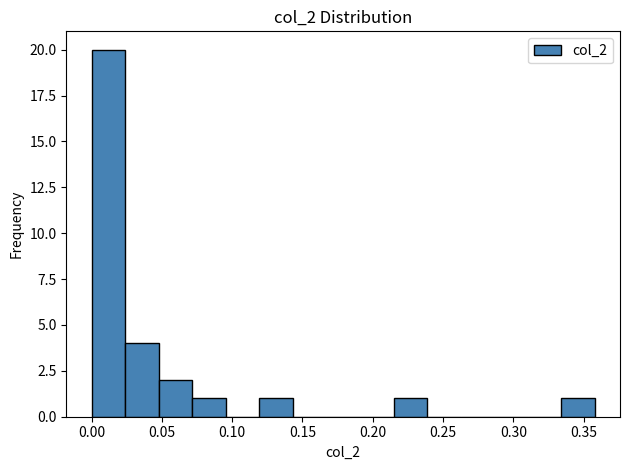

What is the height of the bar covering 0.050 to 0.070 on the x-axis? Neither the bar edges nor the heights are printed on the chart, so give them approximately, as read against the axes.

2